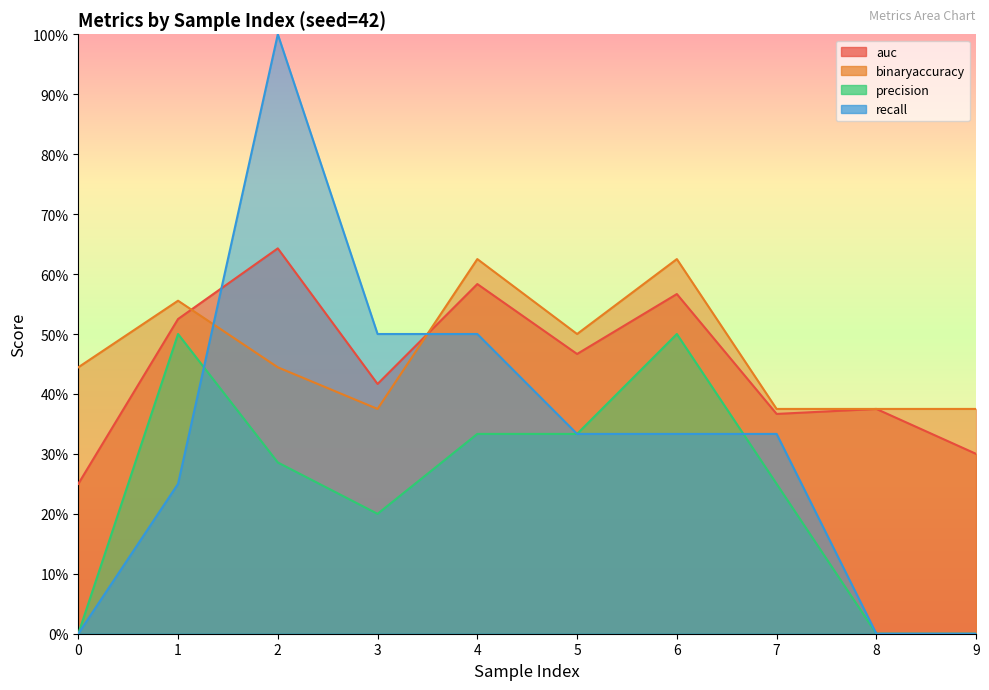

What is the total value across all series at 7?

1.3